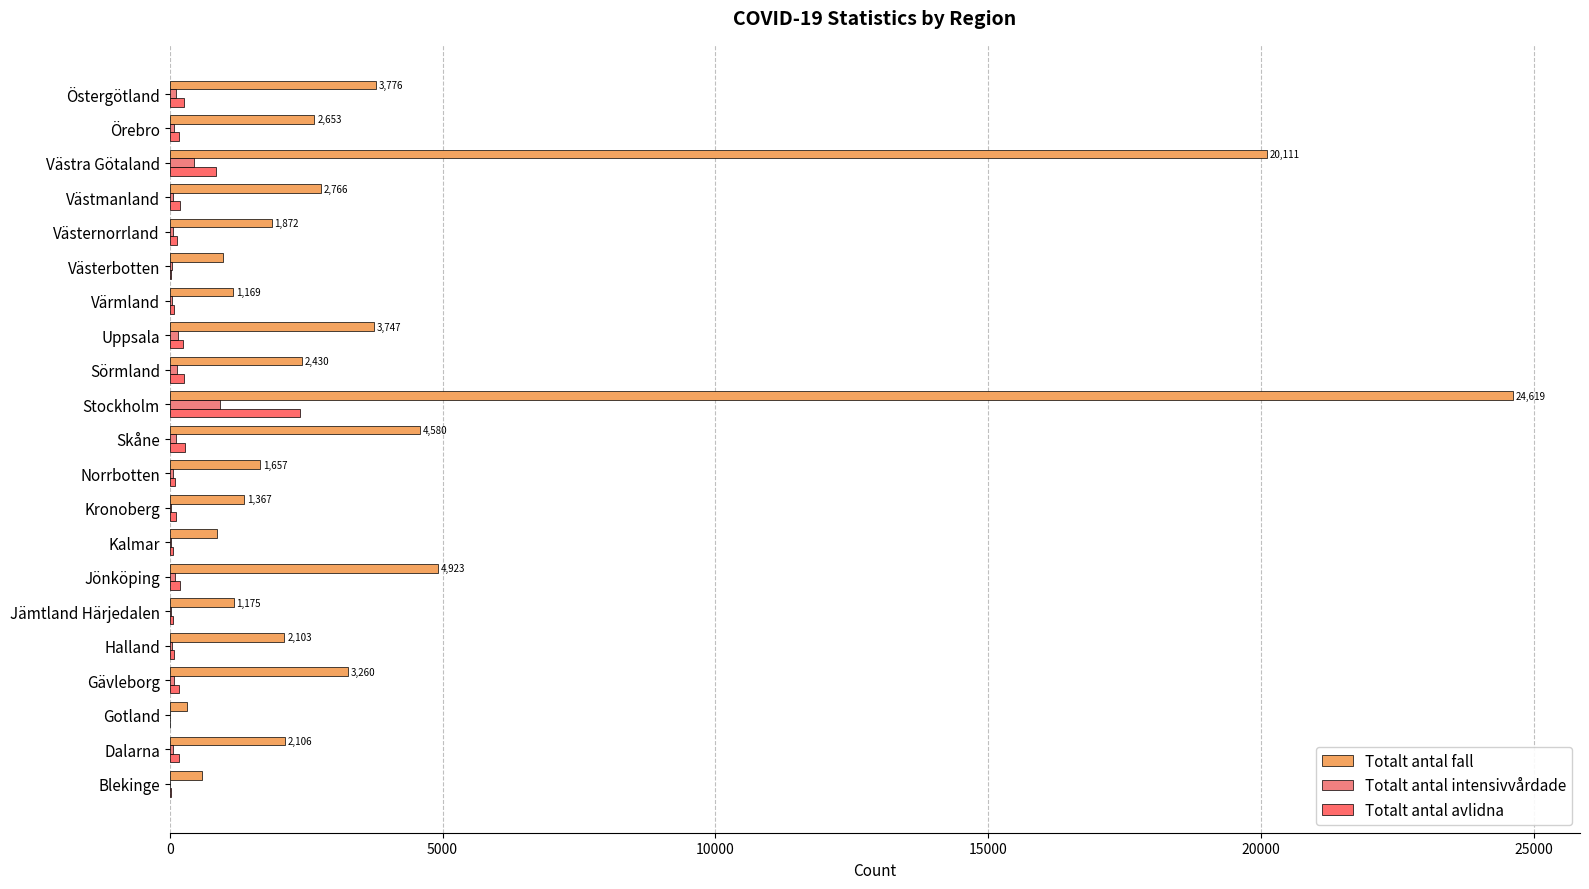

Which series has the largest range (max minus min)?

Totalt antal fall